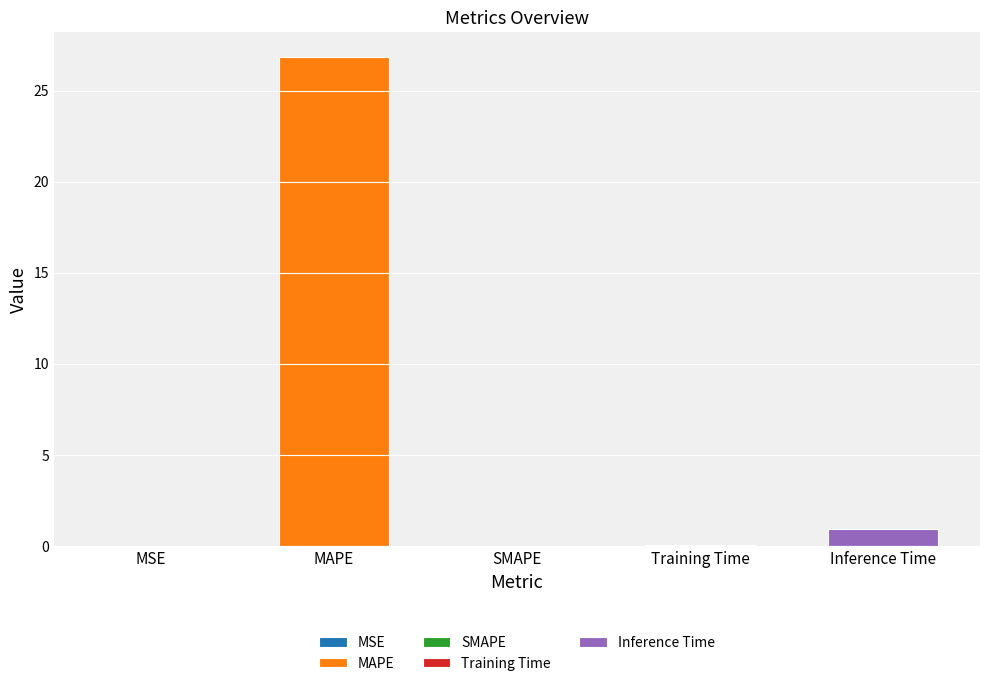

Which category has the lowest value across all series?

SMAPE